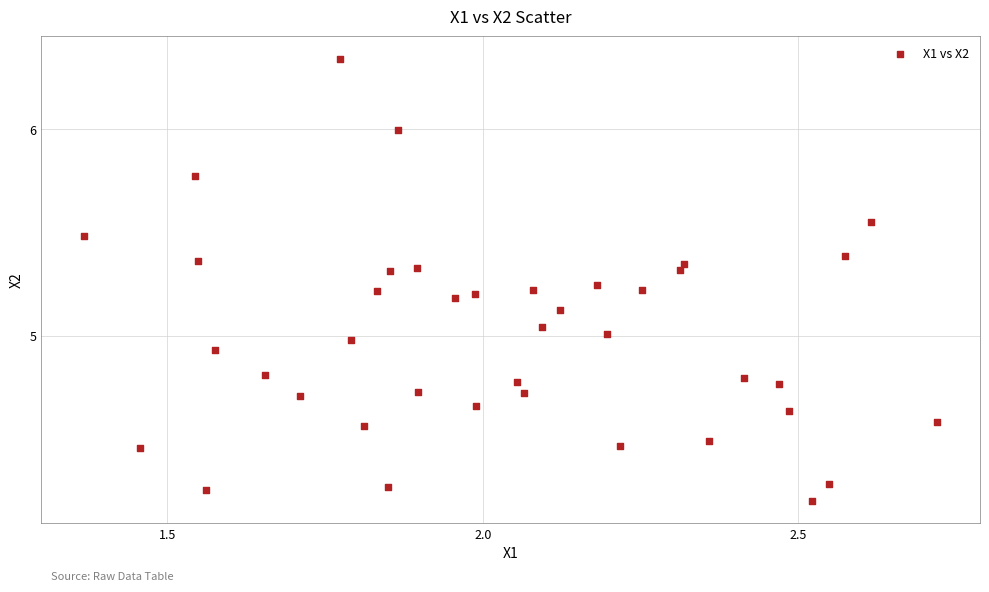

What is the range of Y values (max minus min)?

2.1